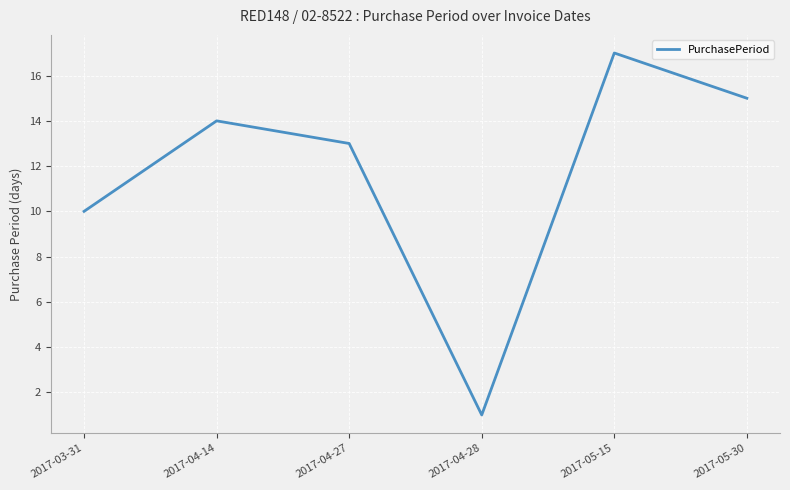

How many interior local valleys (lower than both neighbors) does the data have?

1